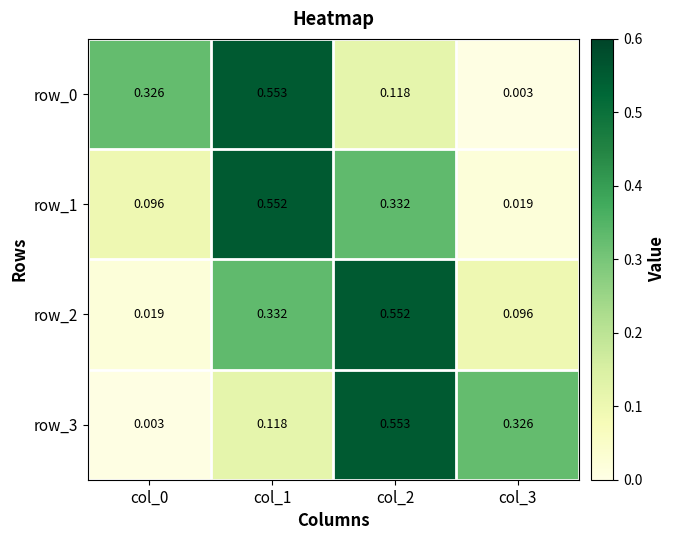

What is the difference between the row_3 values at col_1 and col_3?

0.2